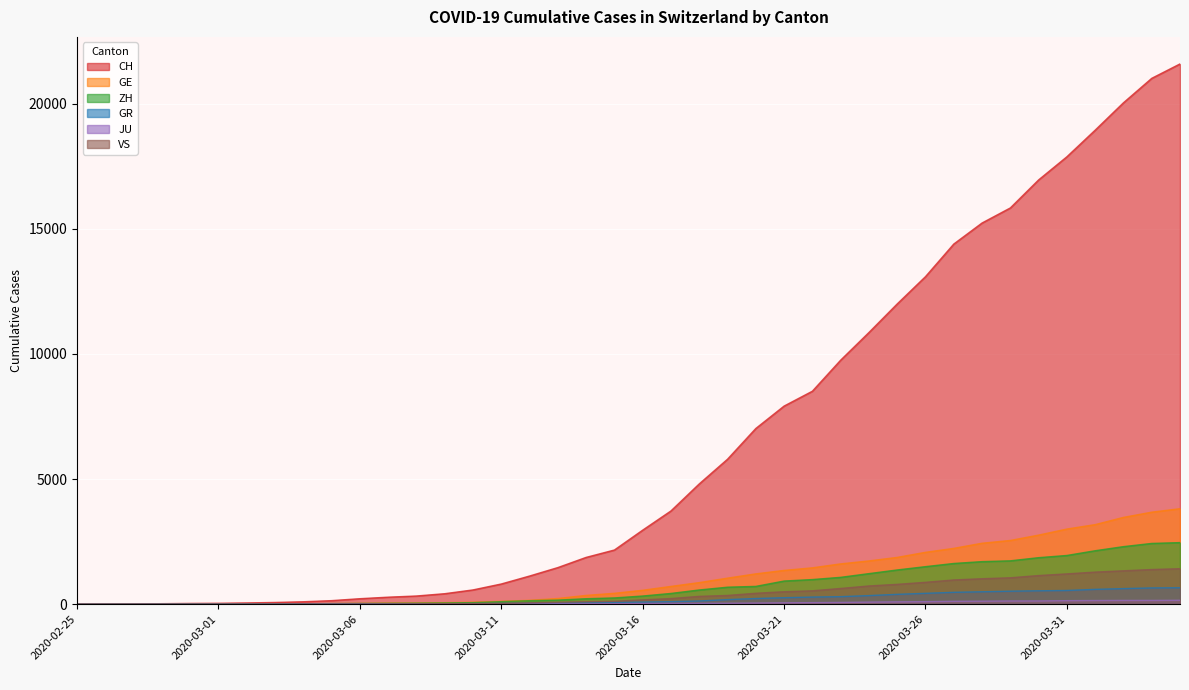

What is the difference between the CH values at 2020-03-07 and 2020-03-10?

290